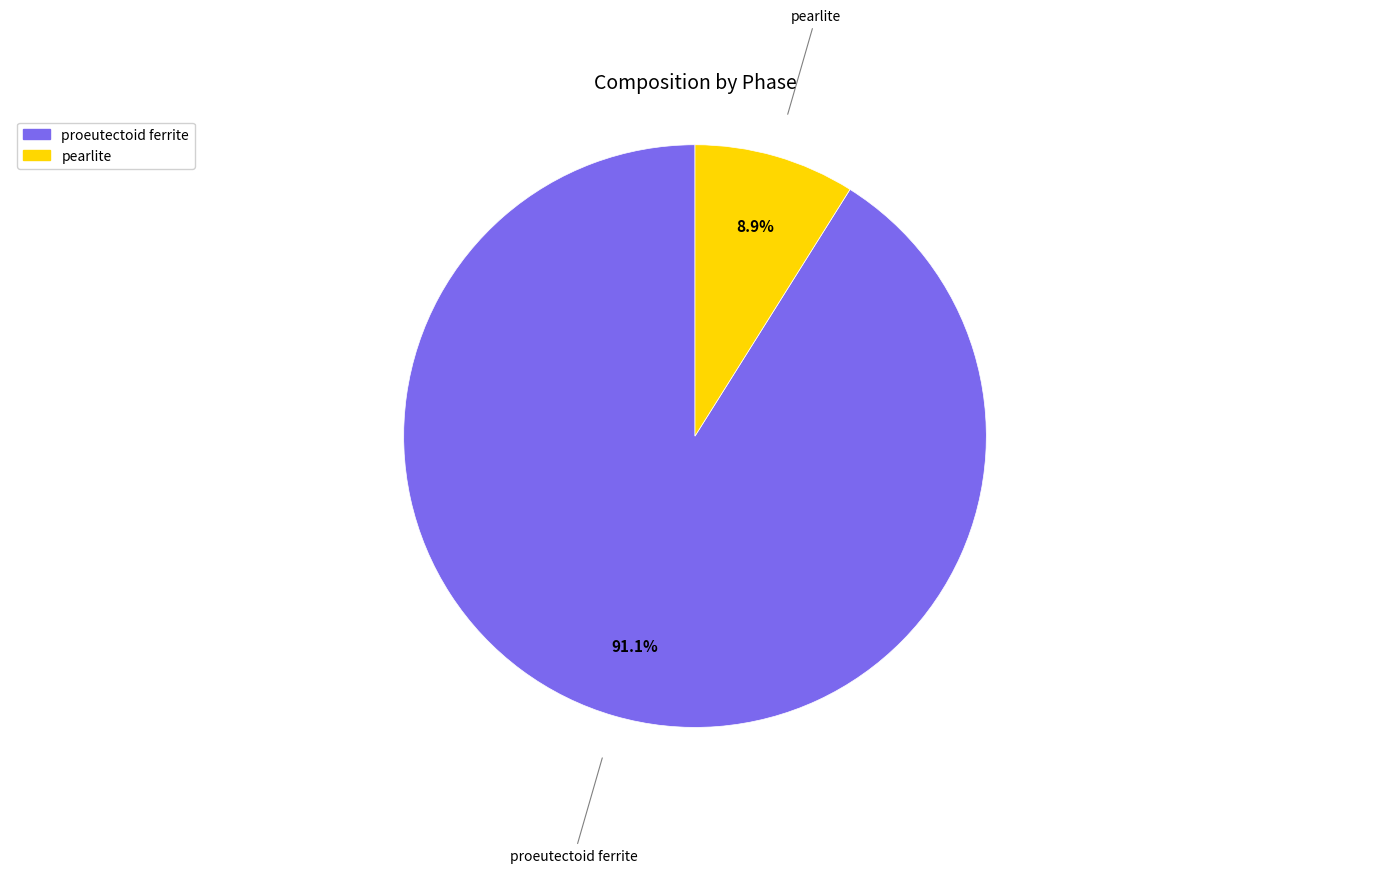

Which slice is the largest?

proeutectoid ferrite